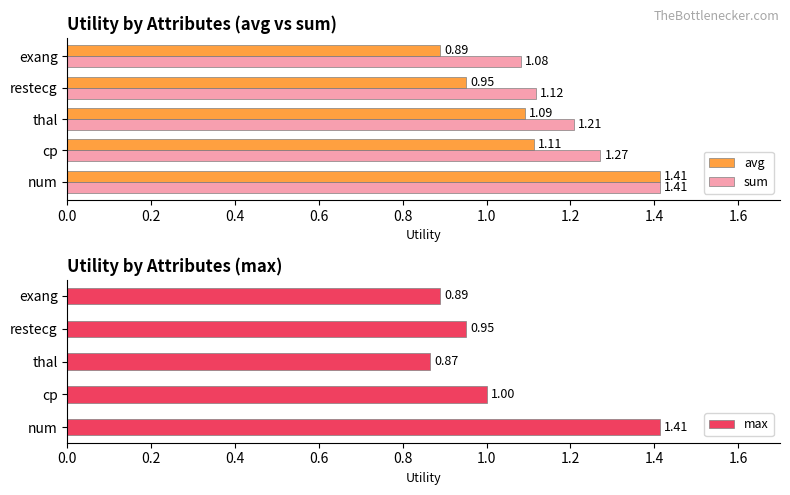

Reading left to right, what are all the values shown in this chart?

avg: 1.4	1.1	1.1	1.0	0.9
sum: 1.4	1.3	1.2	1.1	1.1
max: 1.4	1.0	0.9	1.0	0.9